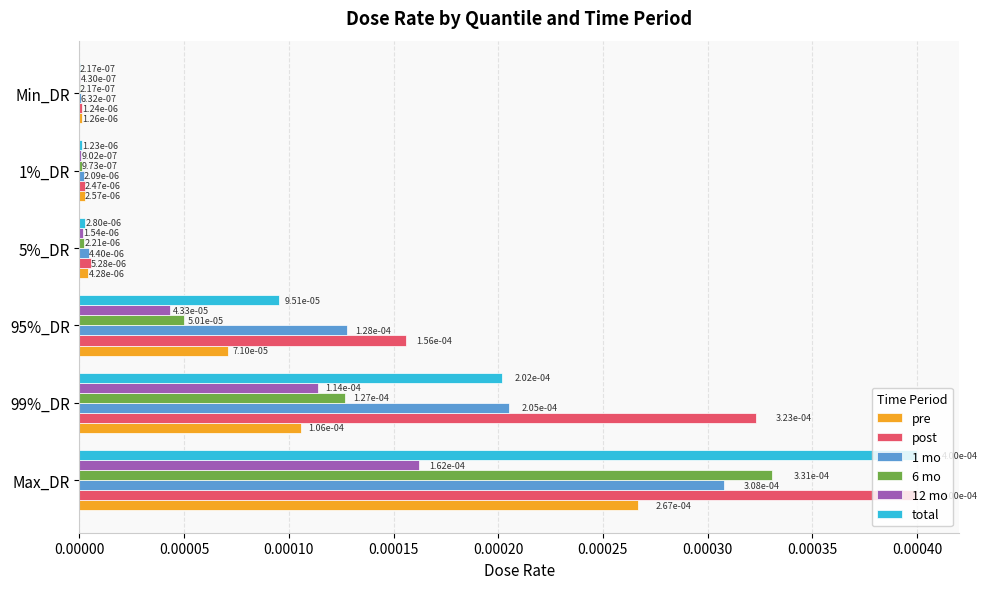

What are all the series names shown in the legend?

pre, post, 1 mo, 6 mo, 12 mo, total